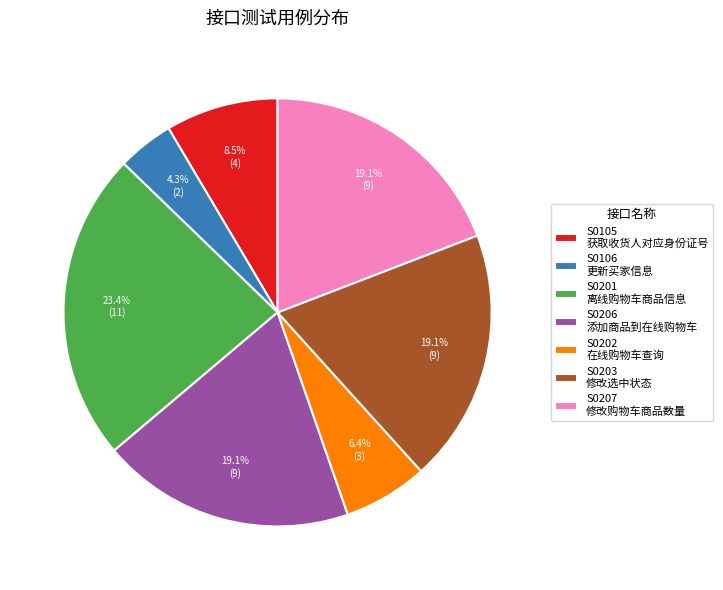

Combined, what portion of the pie is S0202 在线购物车查询 and S0105 获取收货人对应身份证号?

14.9%